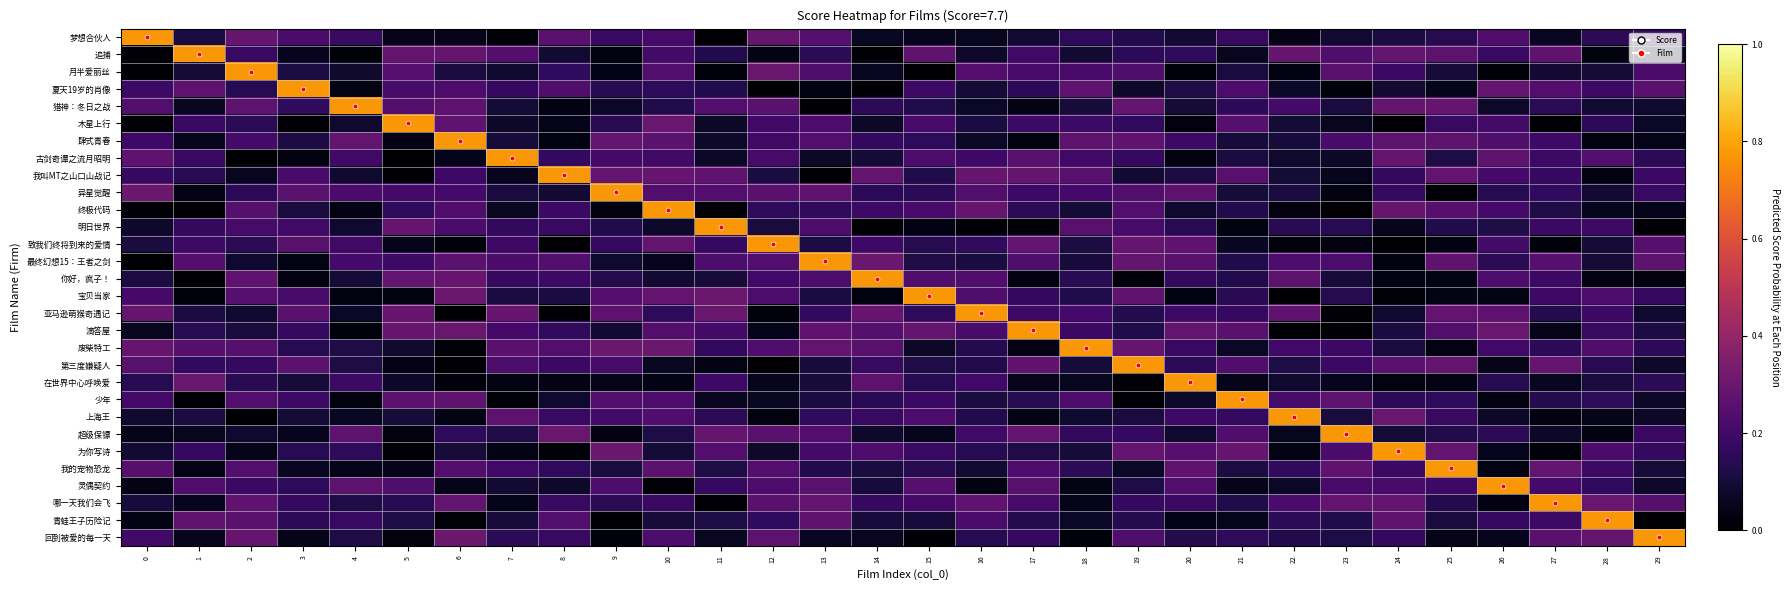

List the series in order of their peak value, highest first.

梦想合伙人, 追捕, 月半爱丽丝, 夏天19岁的肖像, 猎神：冬日之战, 木星上行, 肆式青春, 古剑奇谭之流月昭明, 我叫MT之山口山战记, 异星觉醒, 终极代码, 明日世界, 致我们终将到来的爱情, 最终幻想15：王者之剑, 你好，疯子！, 宝贝当家, 亚马逊萌猴奇遇记, 滴答屋, 废柴特工, 第三度嫌疑人, 在世界中心呼唤爱, 少年, 上海王, 超级保镖, 为你写诗, 我的宠物恐龙, 灵偶契约, 哪一天我们会飞, 青蛙王子历险记, 回到被爱的每一天